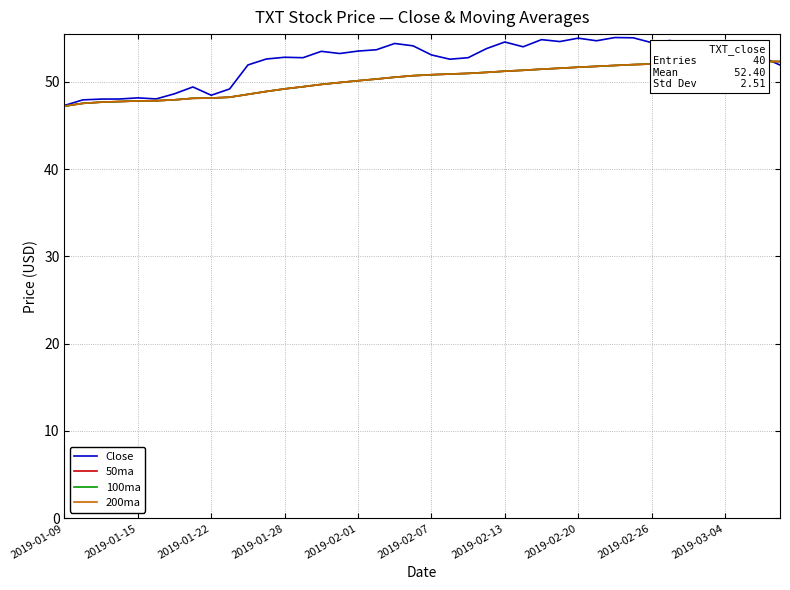

What is the sum of all 50ma values?

2009.6